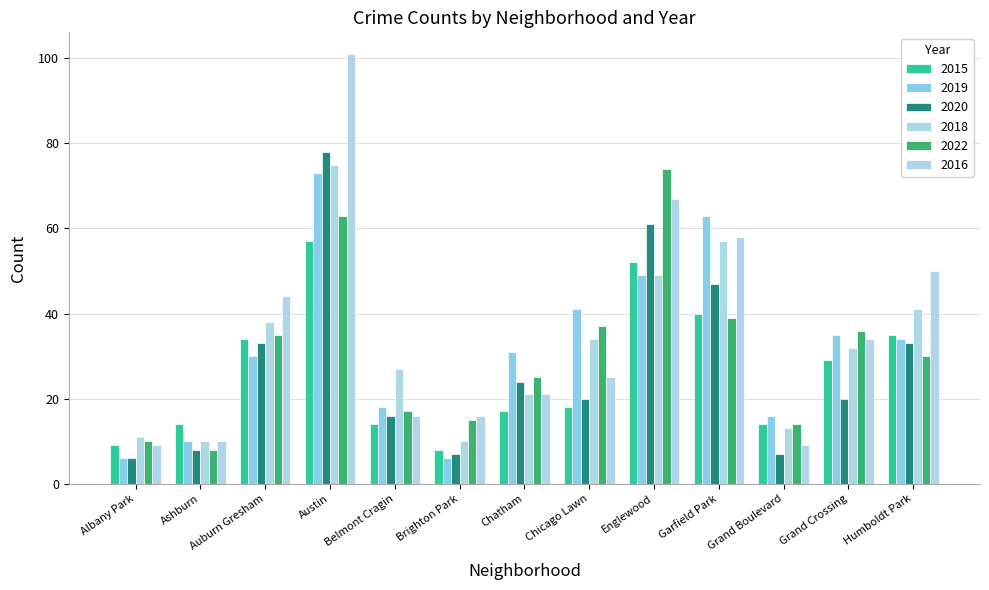

Reading left to right, transcribe all the data shown in this chart.

2015: Albany Park=9	Ashburn=14	Auburn Gresham=34	Austin=57	Belmont Cragin=14	Brighton Park=8	Chatham=17	Chicago Lawn=18	Englewood=52	Garfield Park=40	Grand Boulevard=14	Grand Crossing=29	Humboldt Park=35
2019: Albany Park=6	Ashburn=10	Auburn Gresham=30	Austin=73	Belmont Cragin=18	Brighton Park=6	Chatham=31	Chicago Lawn=41	Englewood=49	Garfield Park=63	Grand Boulevard=16	Grand Crossing=35	Humboldt Park=34
2020: Albany Park=6	Ashburn=8	Auburn Gresham=33	Austin=78	Belmont Cragin=16	Brighton Park=7	Chatham=24	Chicago Lawn=20	Englewood=61	Garfield Park=47	Grand Boulevard=7	Grand Crossing=20	Humboldt Park=33
2018: Albany Park=11	Ashburn=10	Auburn Gresham=38	Austin=75	Belmont Cragin=27	Brighton Park=10	Chatham=21	Chicago Lawn=34	Englewood=49	Garfield Park=57	Grand Boulevard=13	Grand Crossing=32	Humboldt Park=41
2022: Albany Park=10	Ashburn=8	Auburn Gresham=35	Austin=63	Belmont Cragin=17	Brighton Park=15	Chatham=25	Chicago Lawn=37	Englewood=74	Garfield Park=39	Grand Boulevard=14	Grand Crossing=36	Humboldt Park=30
2016: Albany Park=9	Ashburn=10	Auburn Gresham=44	Austin=101	Belmont Cragin=16	Brighton Park=16	Chatham=21	Chicago Lawn=25	Englewood=67	Garfield Park=58	Grand Boulevard=9	Grand Crossing=34	Humboldt Park=50